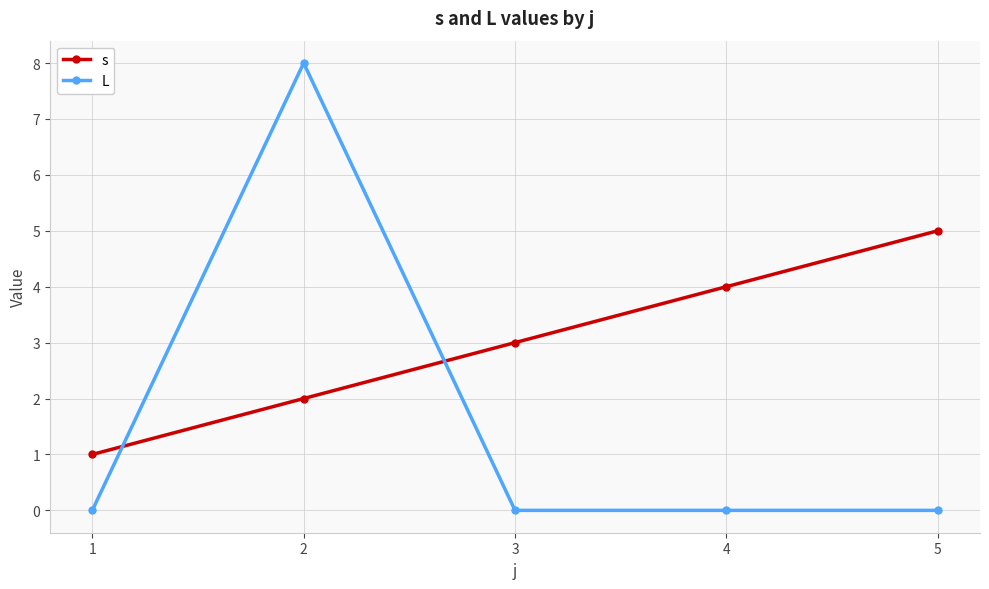

Which series has the widest spread of values?

L